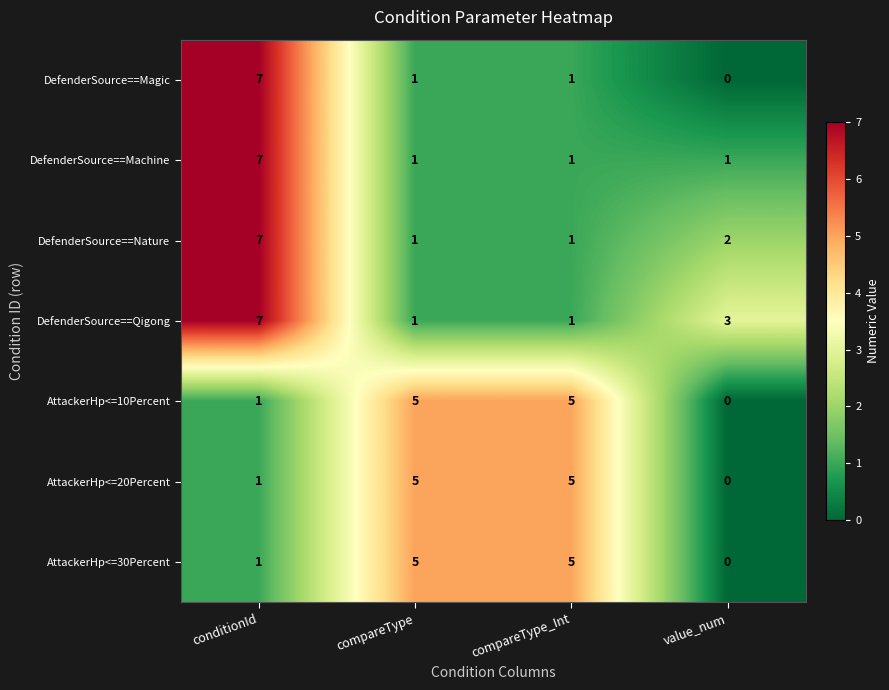

The value of DefenderSource==Machine at compareType_Int is 2. True or false?

False